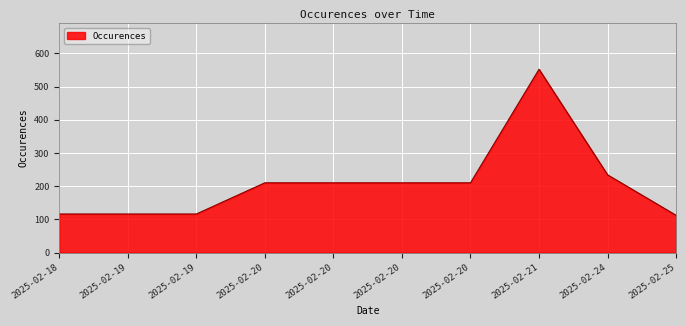

True or false: the data shows 116 at 2025-02-19.

True